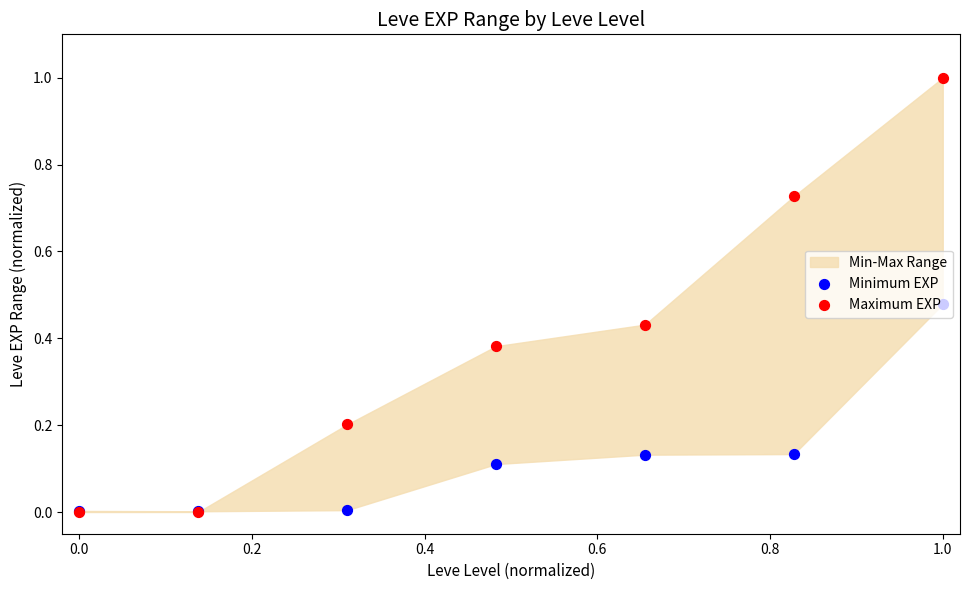

Which series reaches the maximum Y coordinate?

Maximum EXP